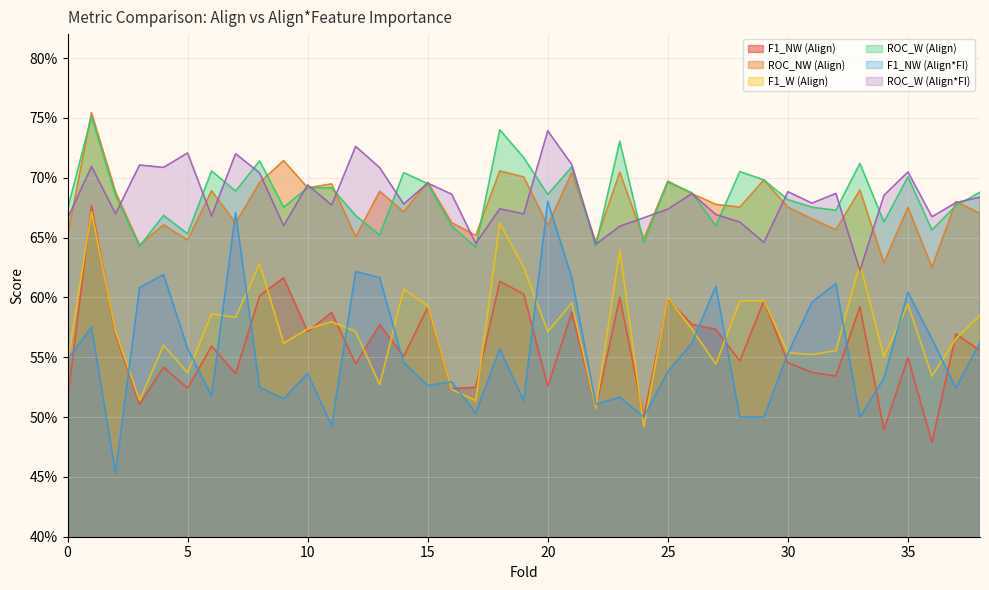

What is the total value across all series at 24?

3.5